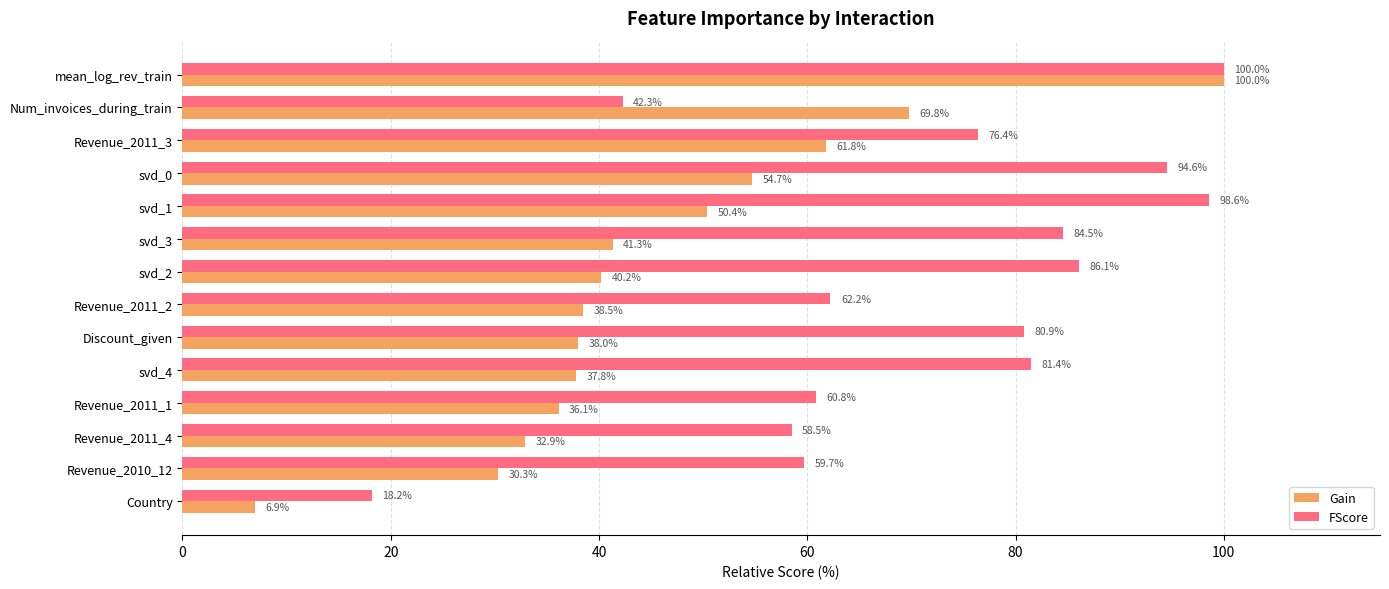

Which category has the lowest value in the FScore series?

Country